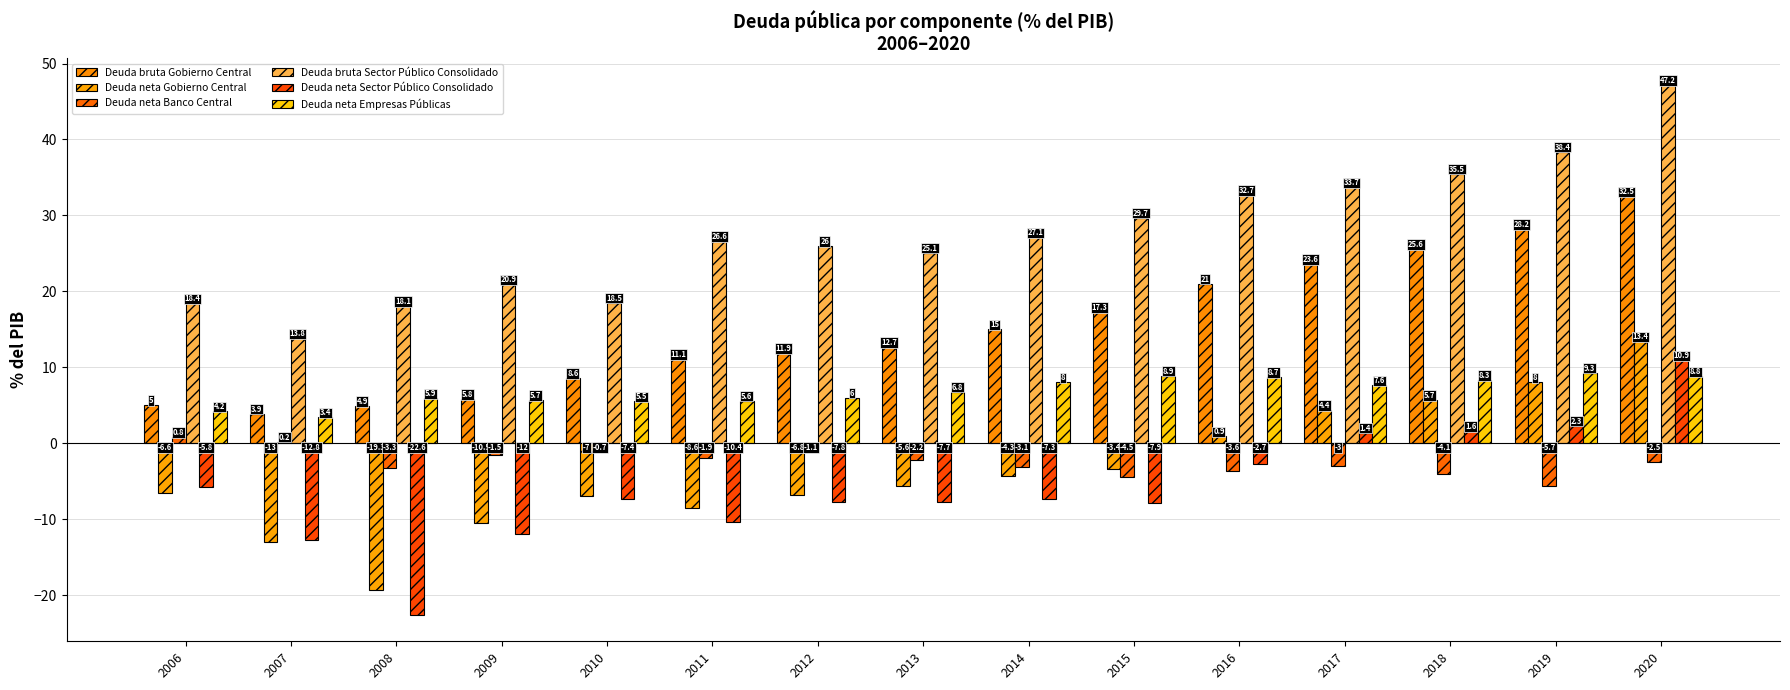

What are all the series names shown in the legend?

Deuda bruta Gobierno Central, Deuda neta Gobierno Central, Deuda neta Banco Central, Deuda bruta Sector Público Consolidado, Deuda neta Sector Público Consolidado, Deuda neta Empresas Públicas